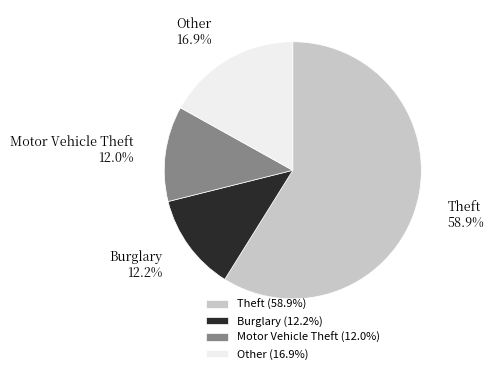

Is the sum of Other and Burglary greater than half?

No